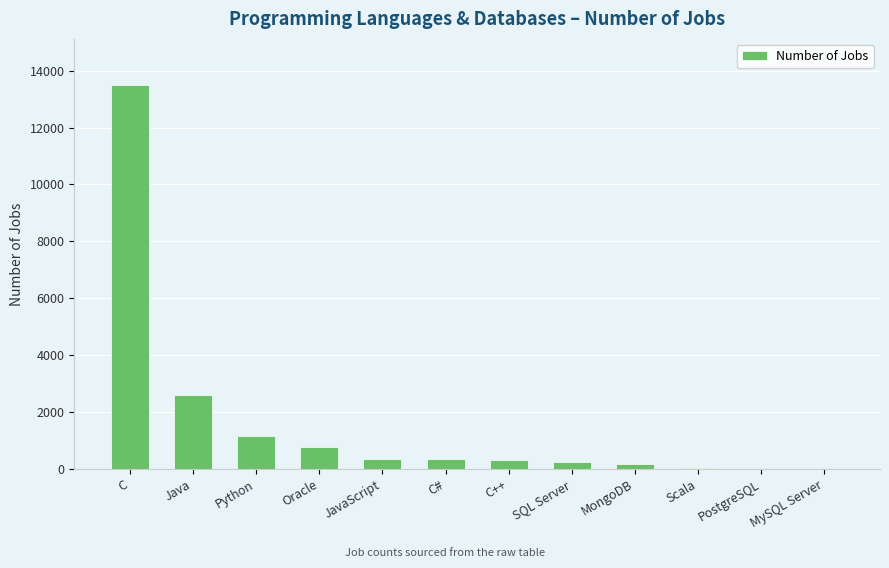

True or false: the data shows 10 at PostgreSQL.

True